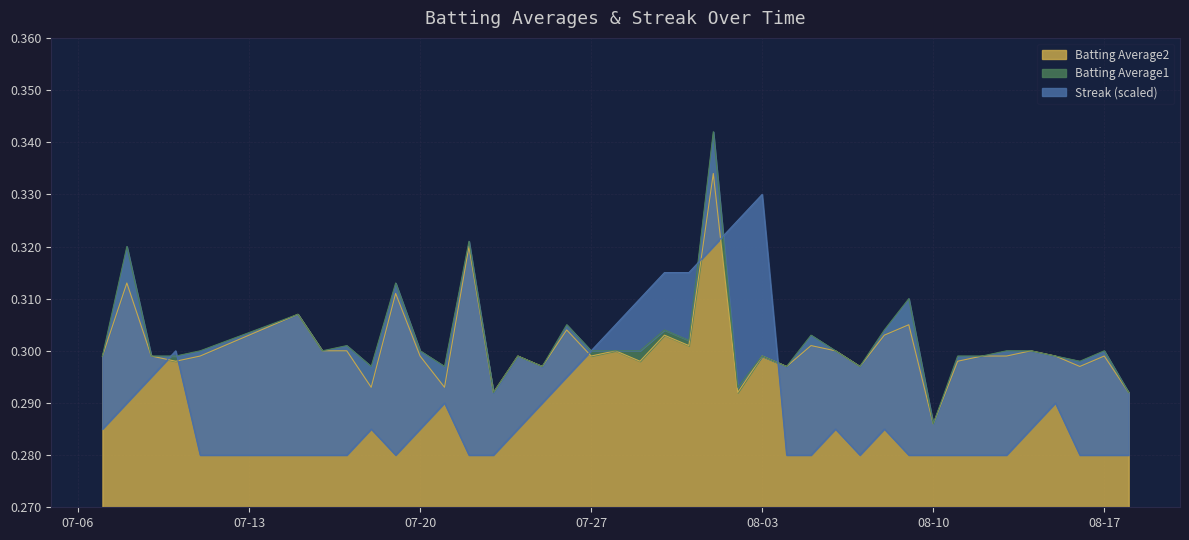

Count the Batting Average2 values in the range 0 to 1.

40